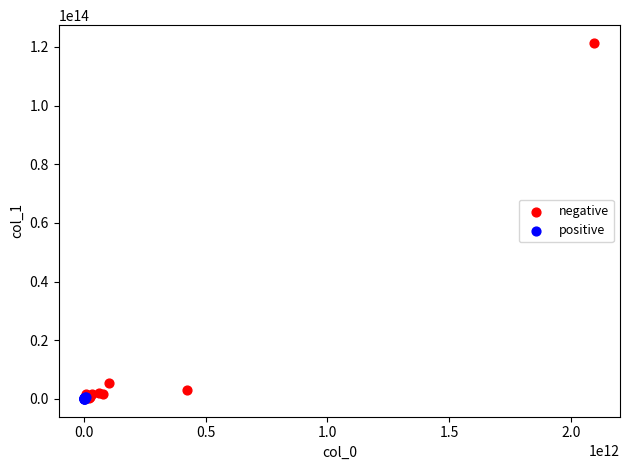

Which series has the widest spread of Y values?

negative